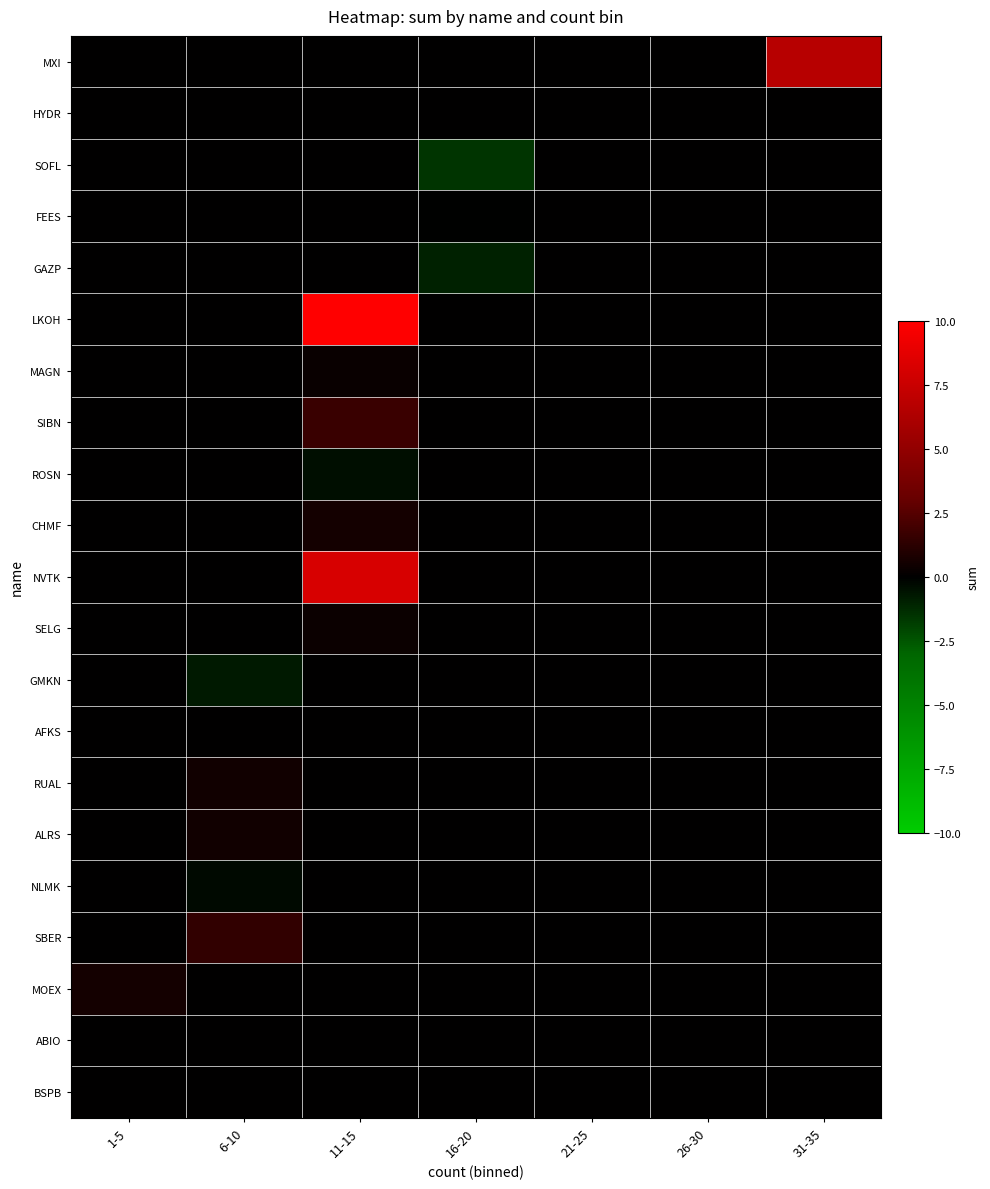

What is the smallest value displayed?

-1.5